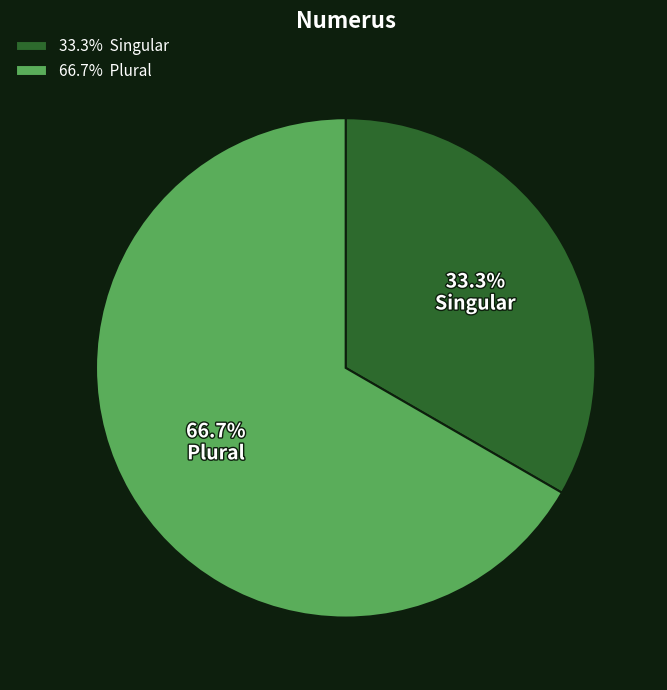

Is there any slice that represents more than half of the pie?

Yes